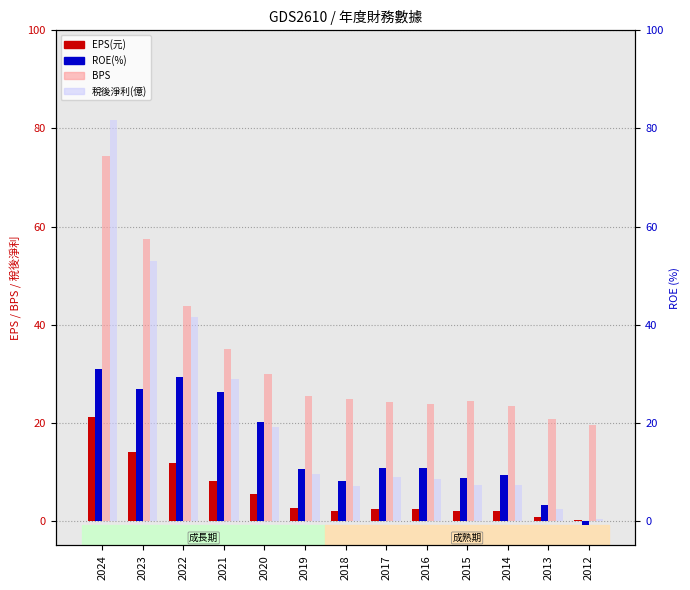

What is the difference between the maximum and minimum values in the BPS series?

54.9